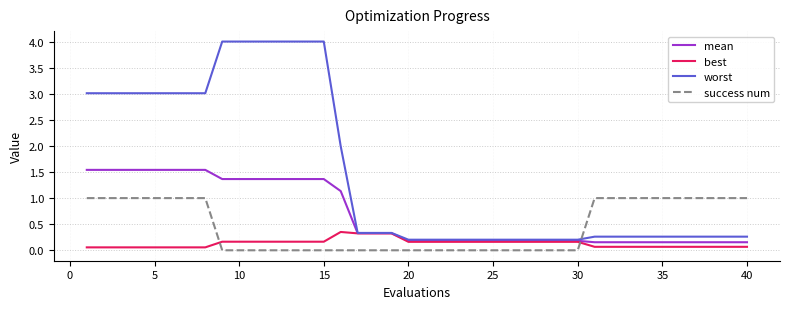

What are all the series names shown in the legend?

mean, best, worst, success num